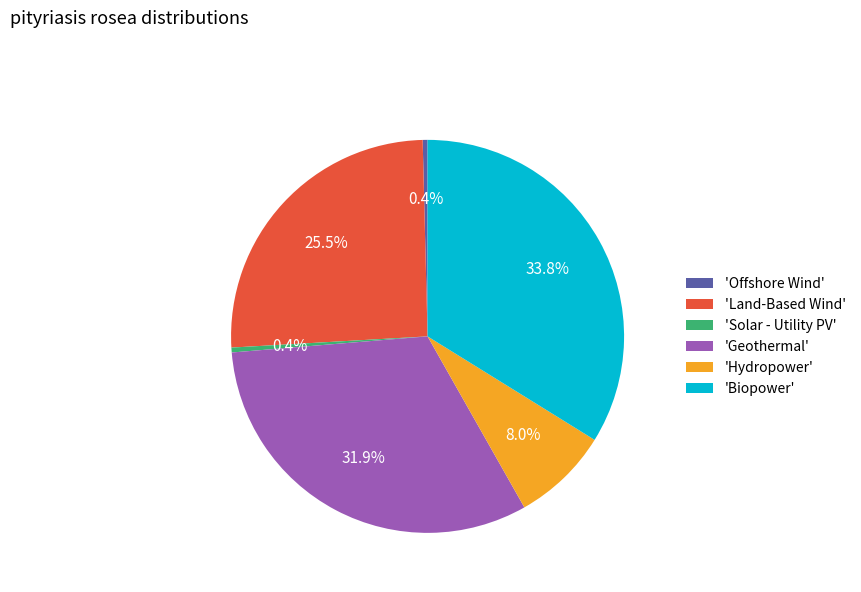

Which category has the biggest portion of the pie?

'Biopower'